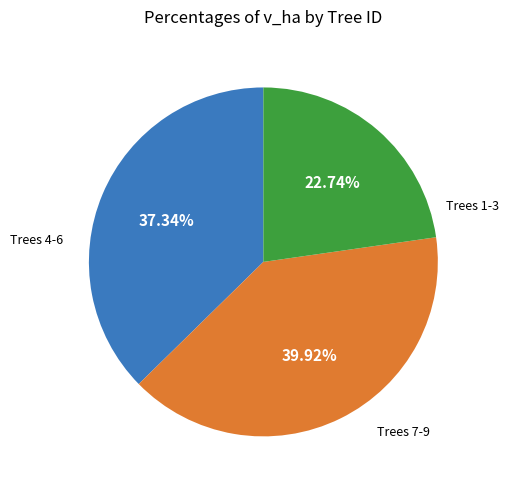

Does any single category account for the majority?

No